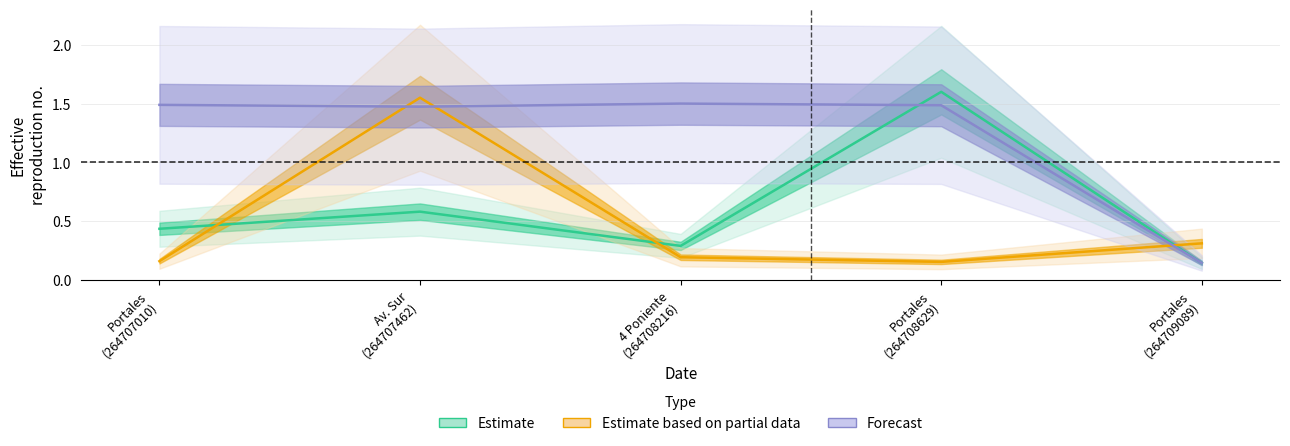

How many times do Estimate and Estimate based on partial data cross each other?

3